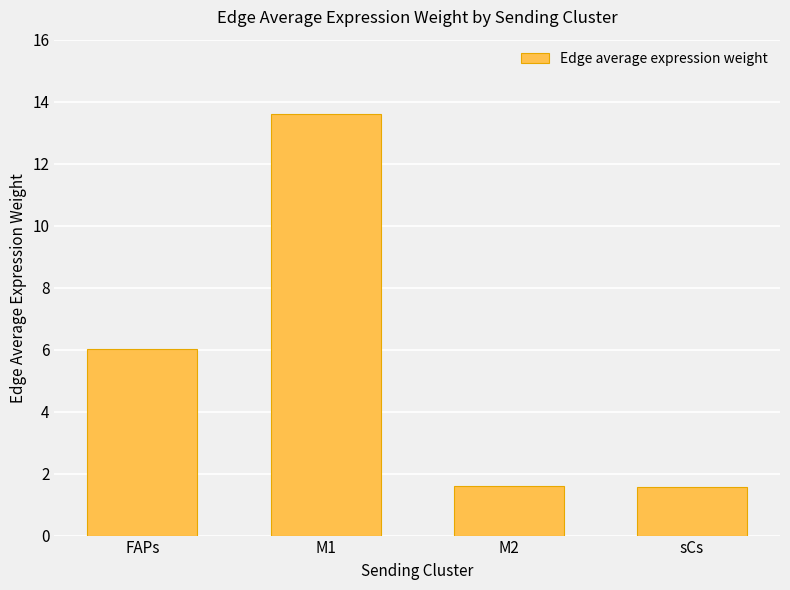

What is the value of the 3rd bar from the left?

1.6